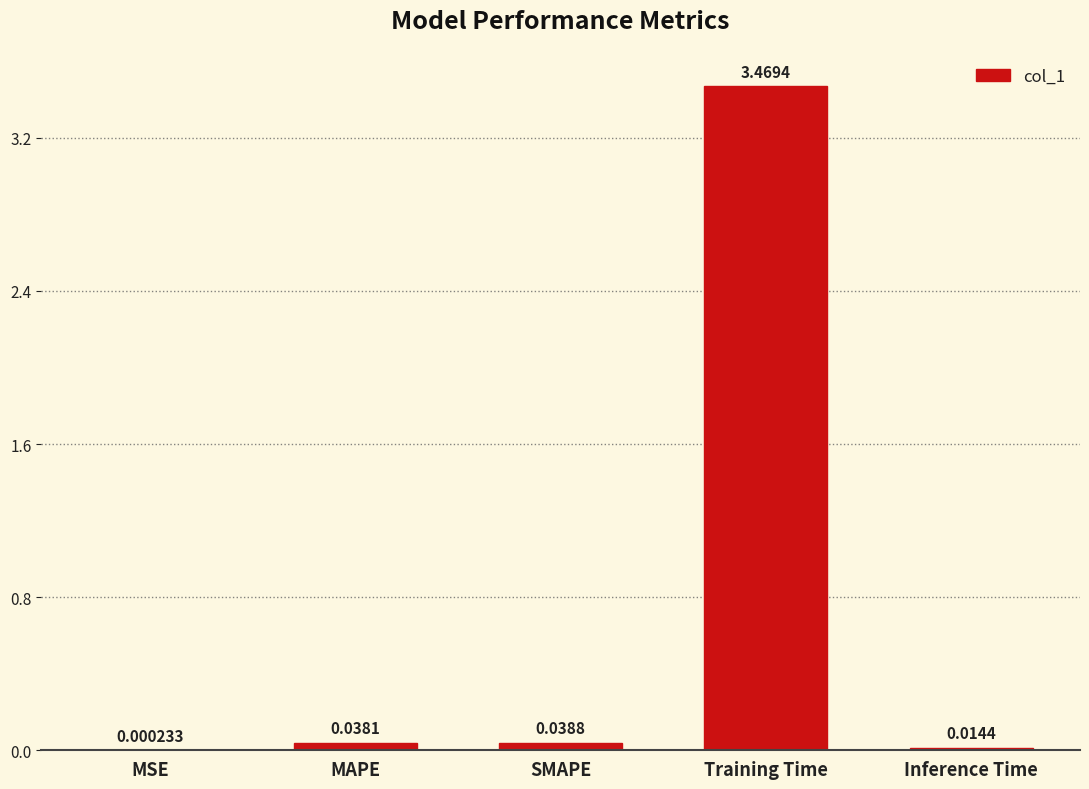

Which has a higher value, MAPE or MSE?

MAPE